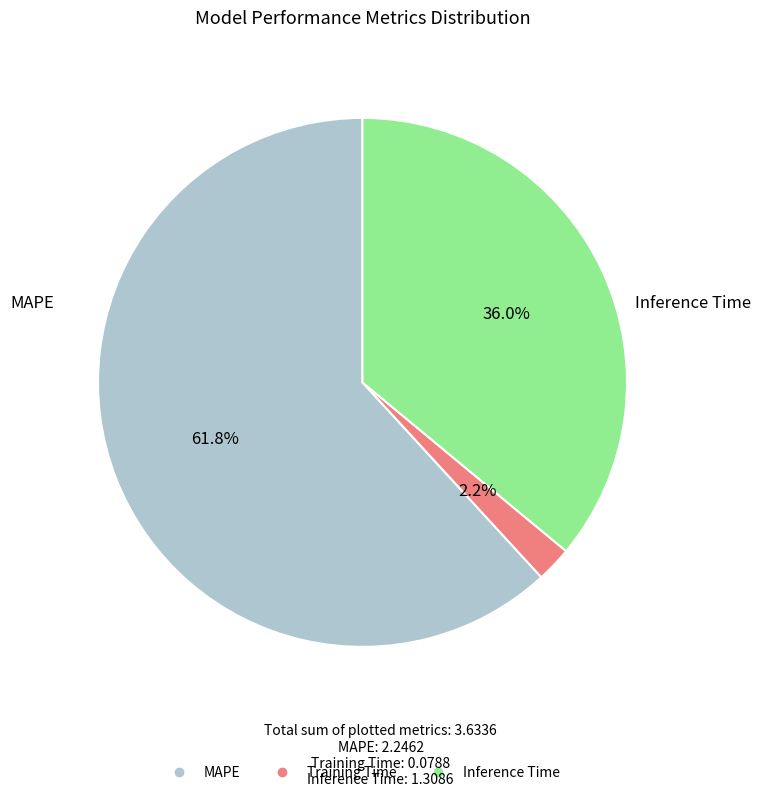

Combined, what portion of the pie is MAPE and Inference Time?

97.8%